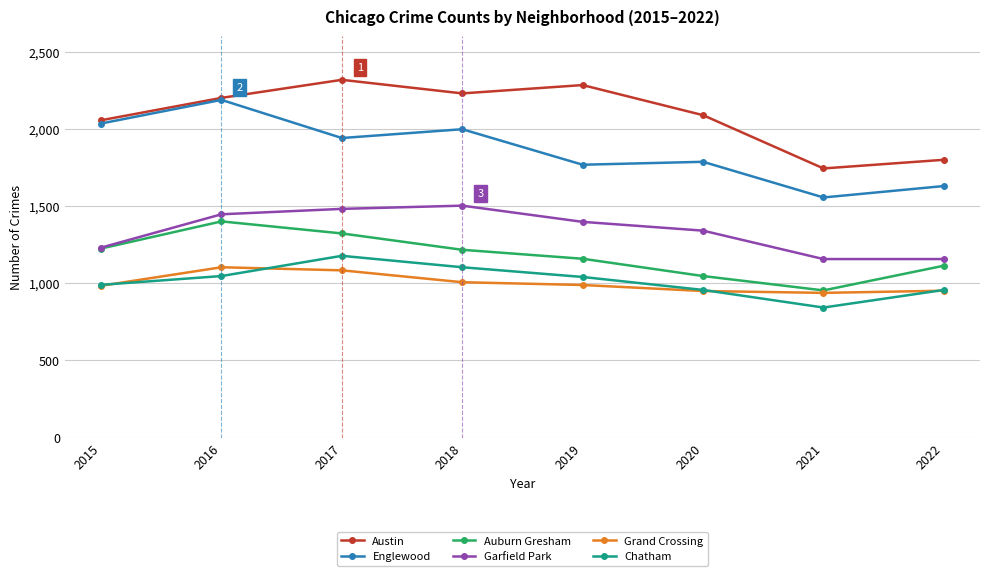

What is the value of the Chatham point at the 1st from the left?

990